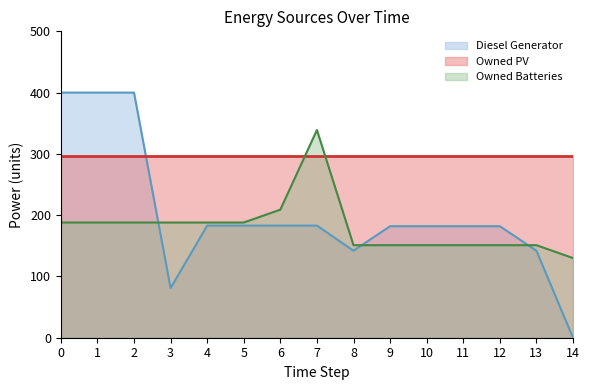

What is the difference between the maximum and minimum values in the Diesel Generator series?

400